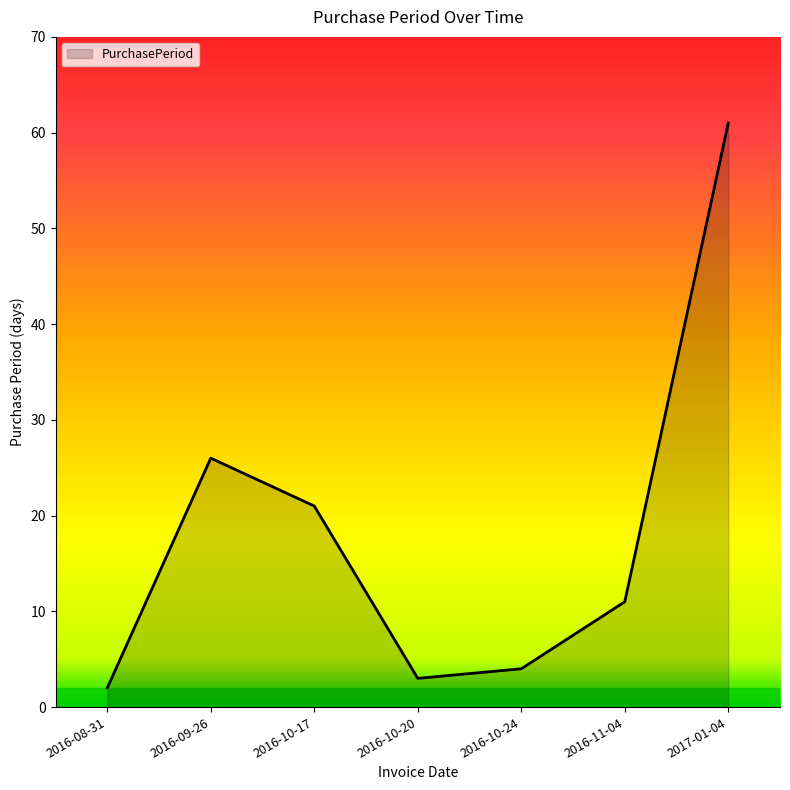

Reading left to right, what are all the values shown in this chart?

2	26	21	3	4	11	61